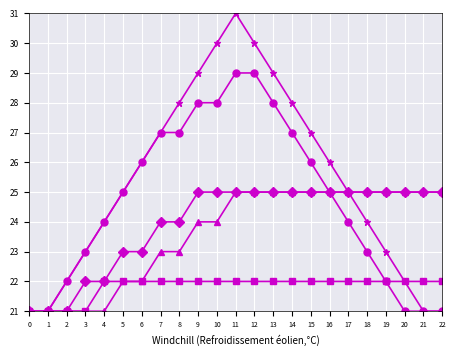

What is the smallest value displayed?

21